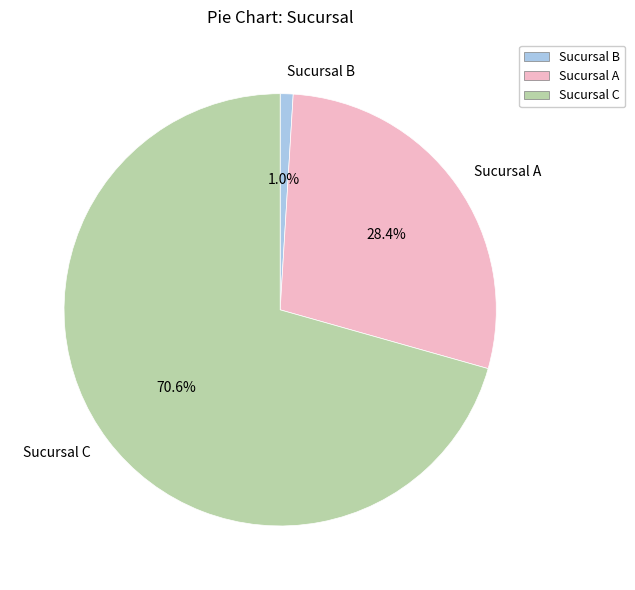

Which slice is the largest?

Sucursal C